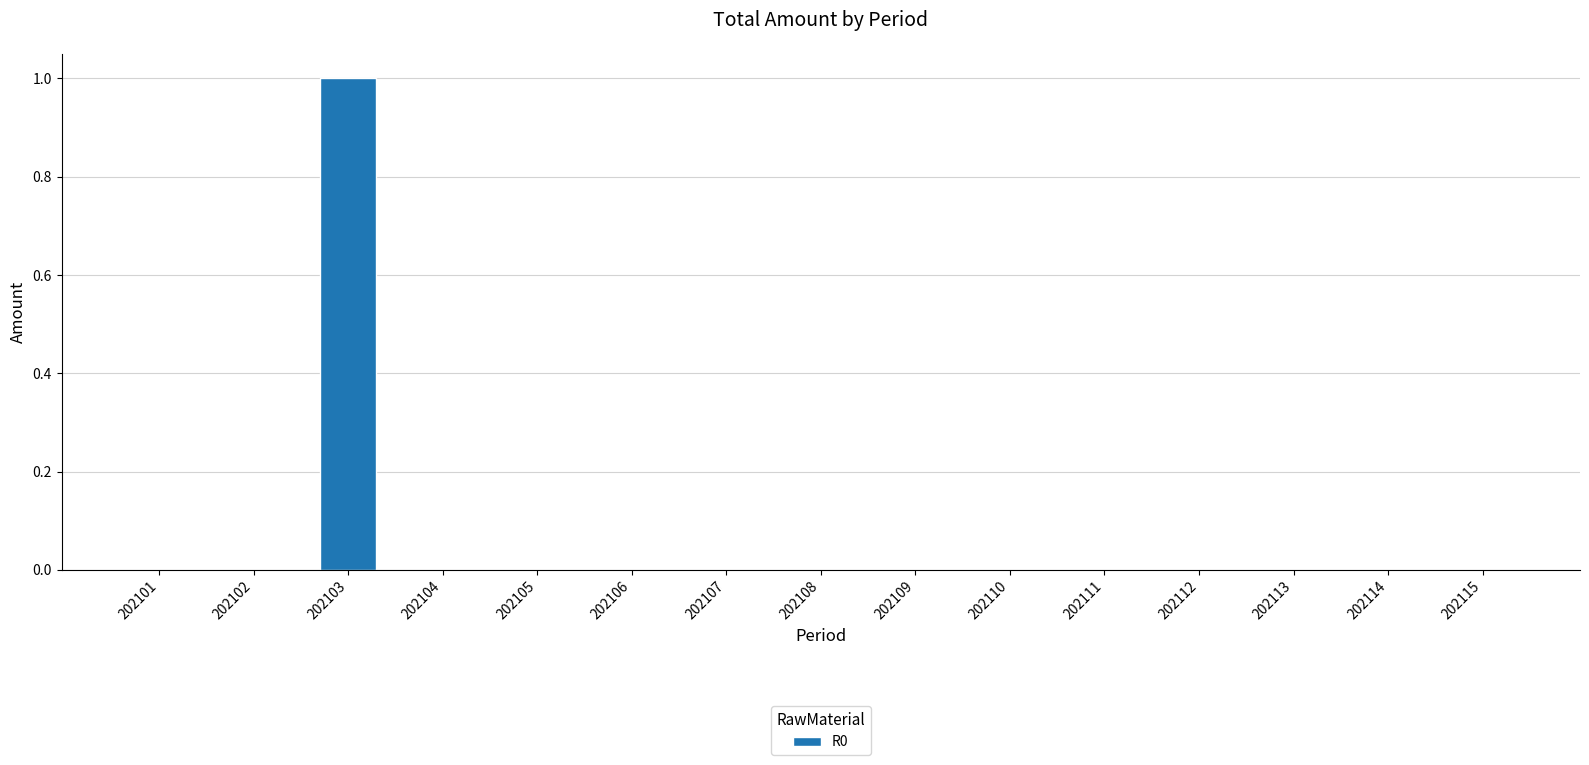

Is it true that the value at 202108 is 0?

True